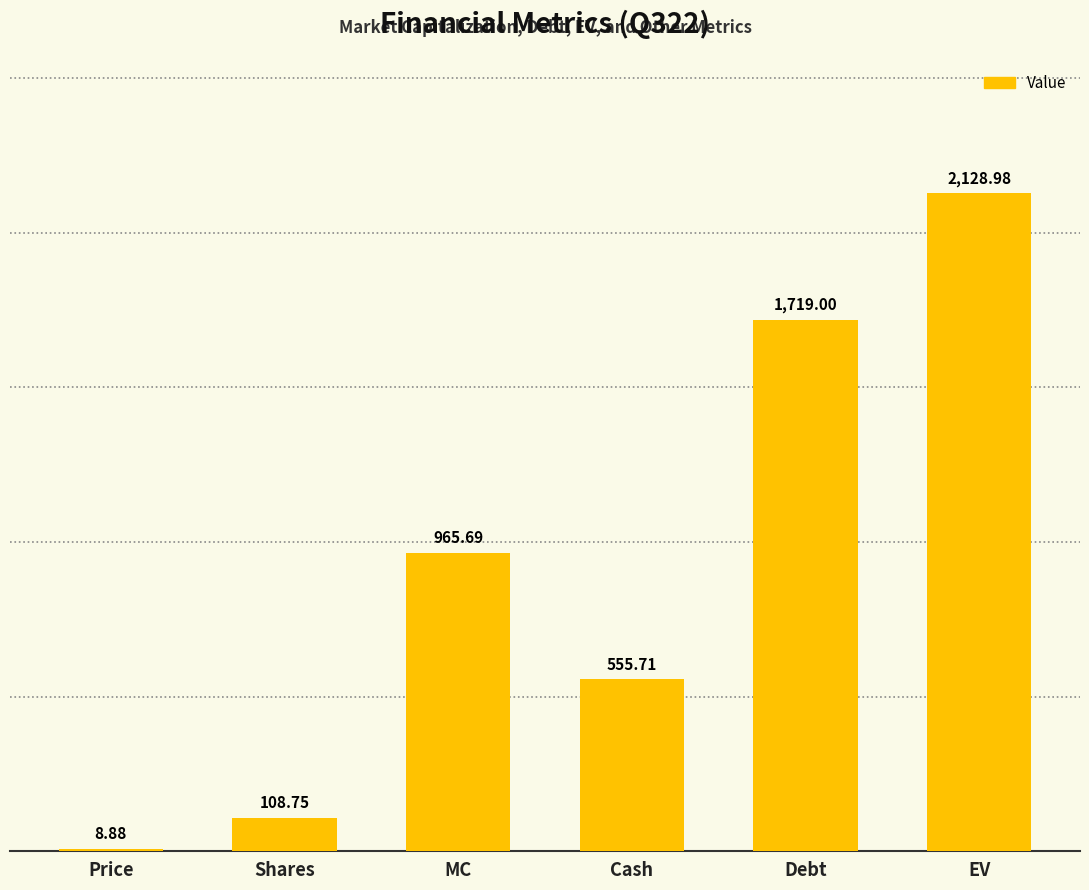

At which label does the data first exceed 965?

MC